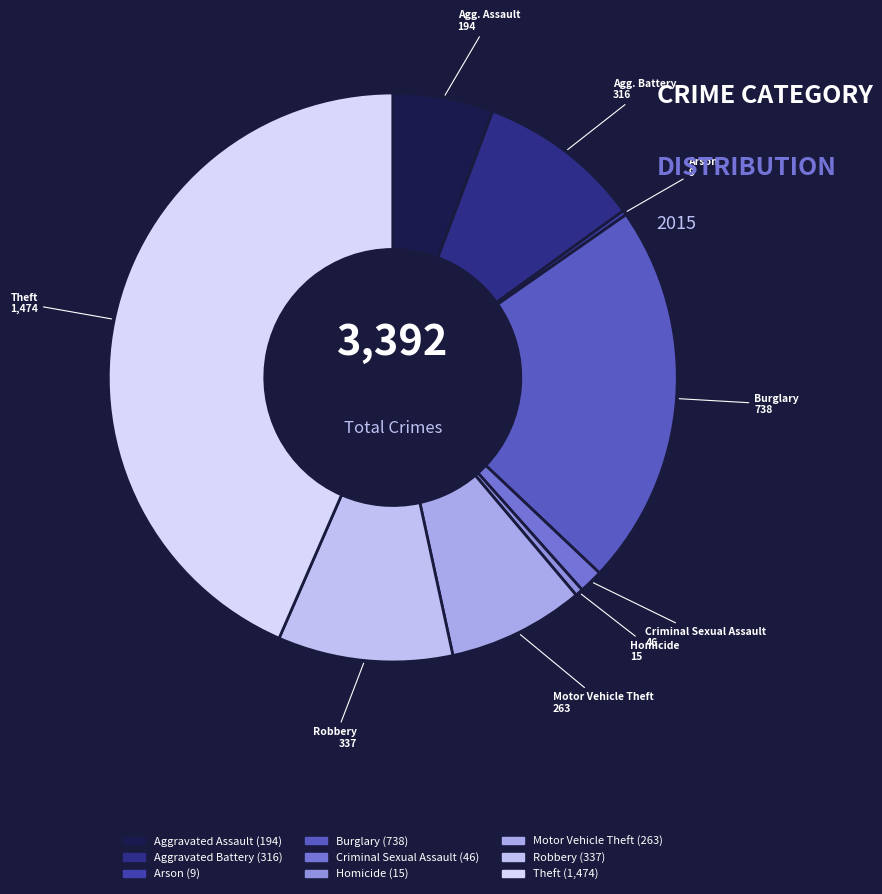

Combined, what portion of the pie is Motor Vehicle Theft and Aggravated Assault?

13.5%